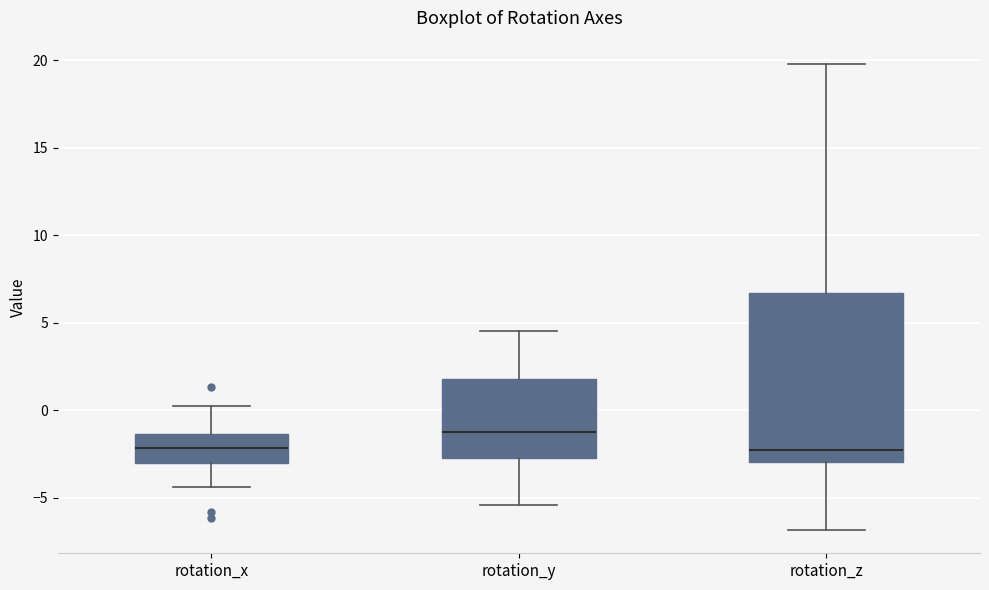

Where is the upper edge of the box for rotation_x on the y-axis? The values are not printed on the chart, so give them approximately, as read against the axis.

-1.5